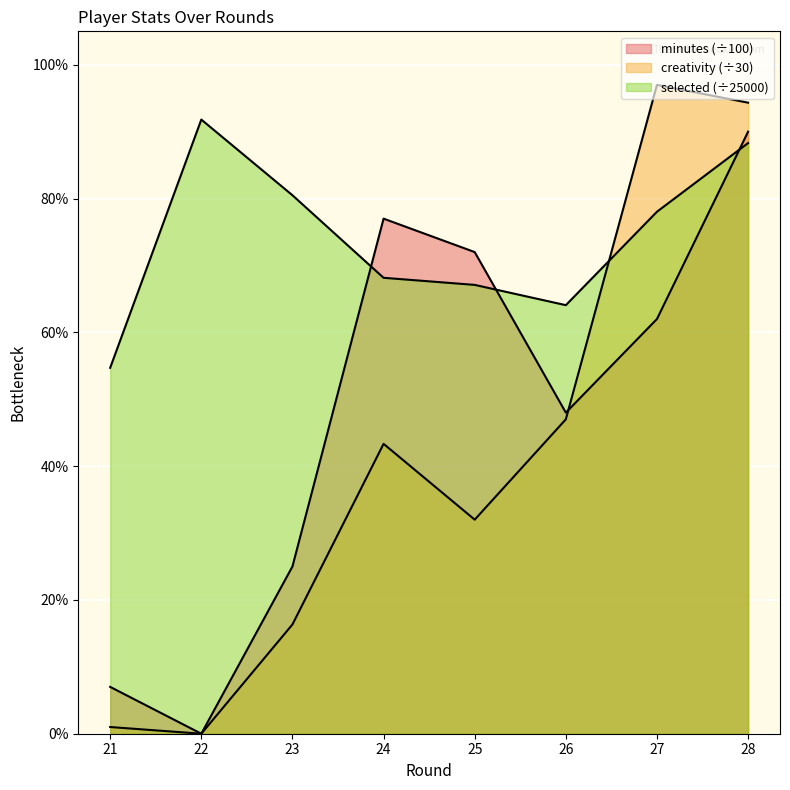

Count the number of categories in the chart.

8